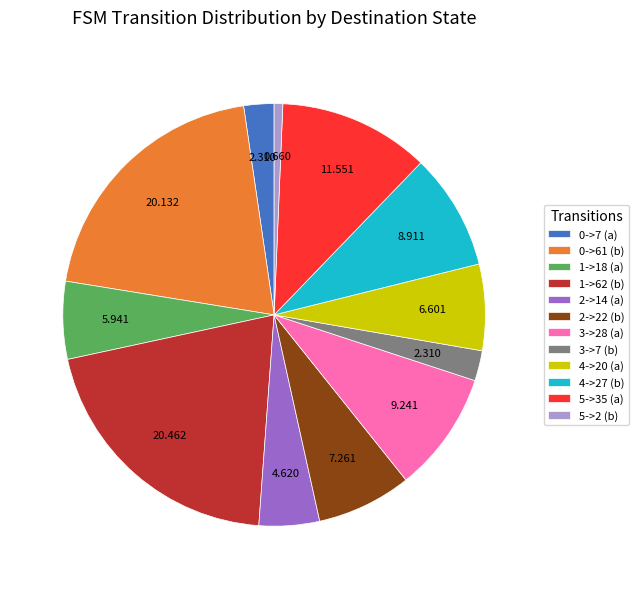

Approximately how many times larger is the value at 5->2 (b) compared to 4->20 (a)?

0.1